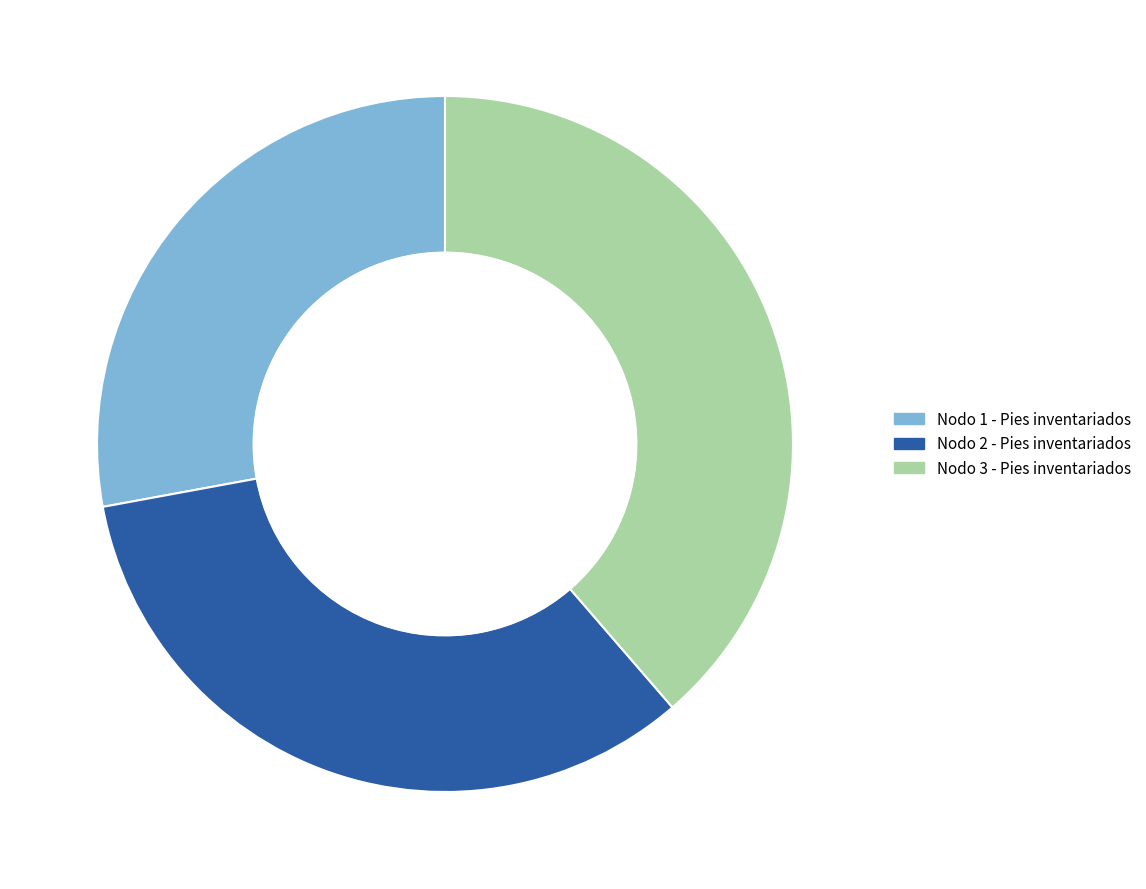

What is the ratio of the value at Nodo 3 - Pies inventariados to the value at Nodo 2 - Pies inventariados?

1.2